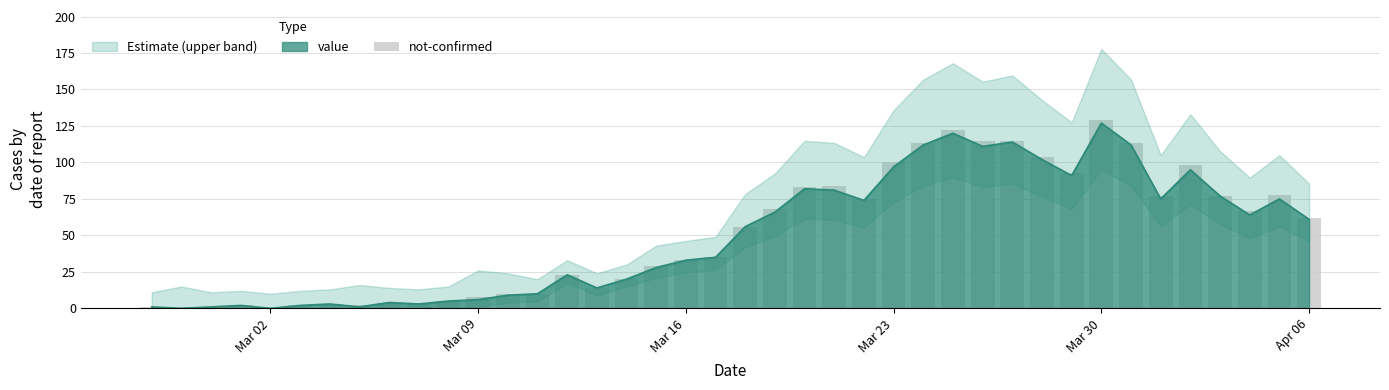

How many values are below 56?

20